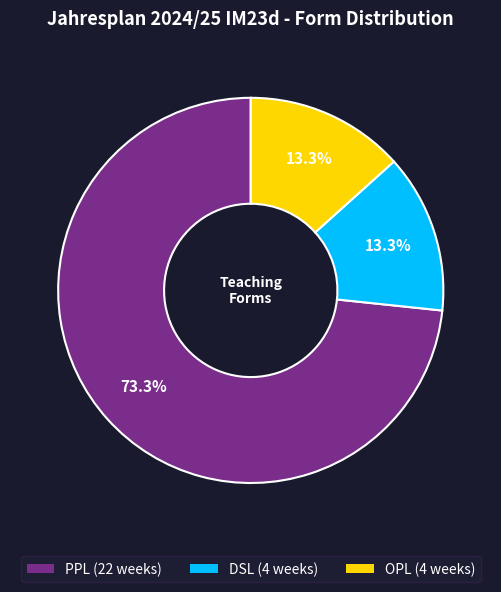

Approximately how many times larger is the value at OPL (4 weeks) compared to DSL (4 weeks)?

1.0